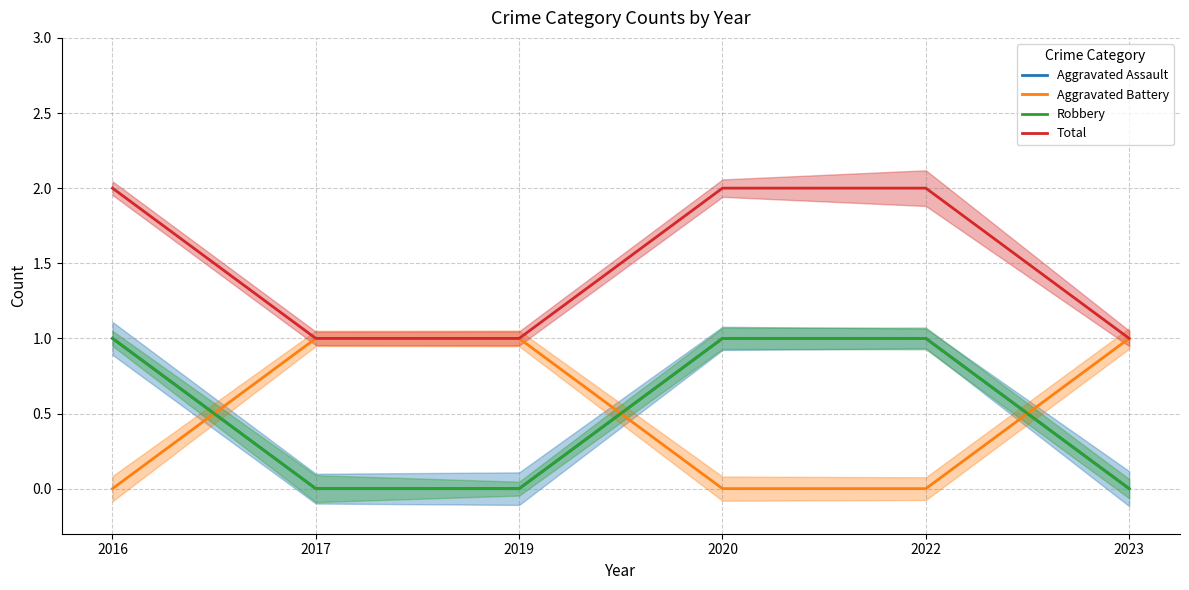

Which category has the highest value across all series?

2016